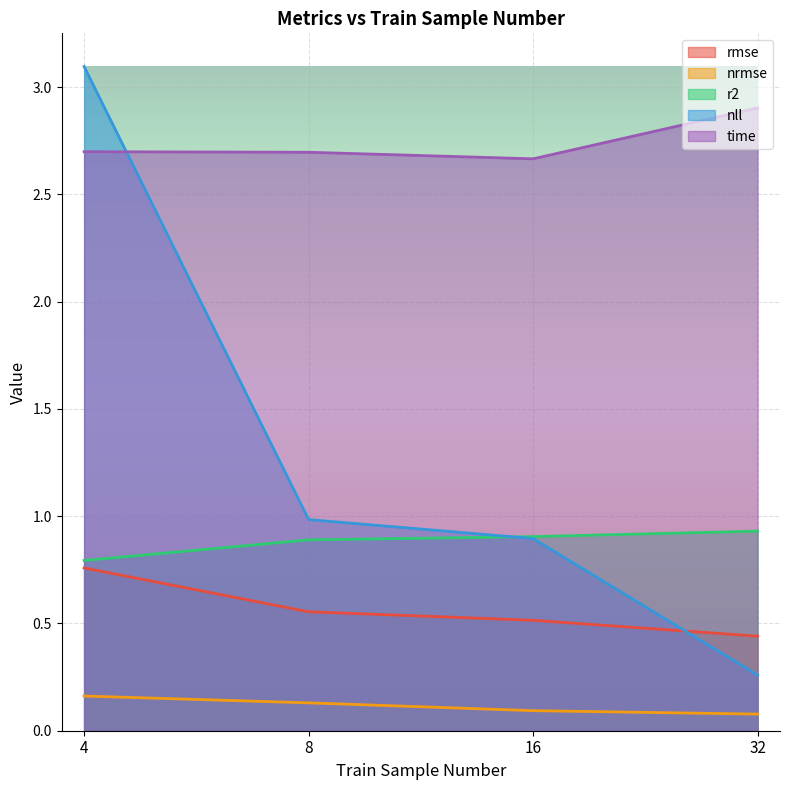

Reading right to left, what are all the values shown in this chart?

rmse: 0.4	0.5	0.6	0.8
nrmse: 0.1	0.1	0.1	0.2
r2: 0.9	0.9	0.9	0.8
nll: 0.3	0.9	1.0	3.1
time: 2.9	2.7	2.7	2.7